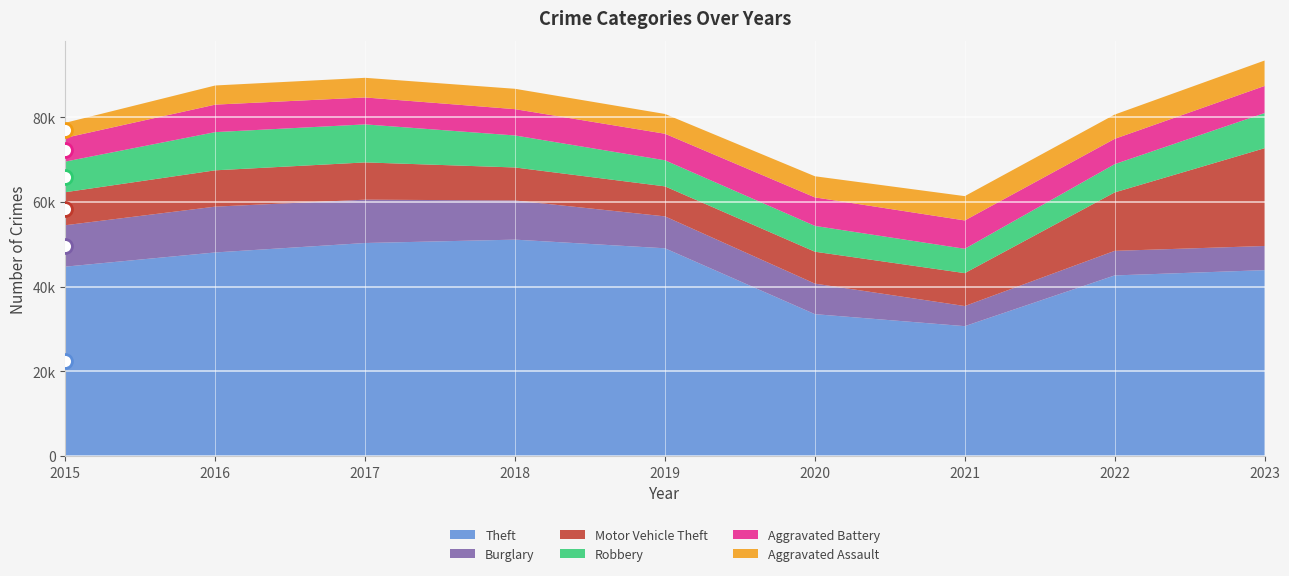

Is it true that Aggravated Battery equals 6218 at 2018?

True